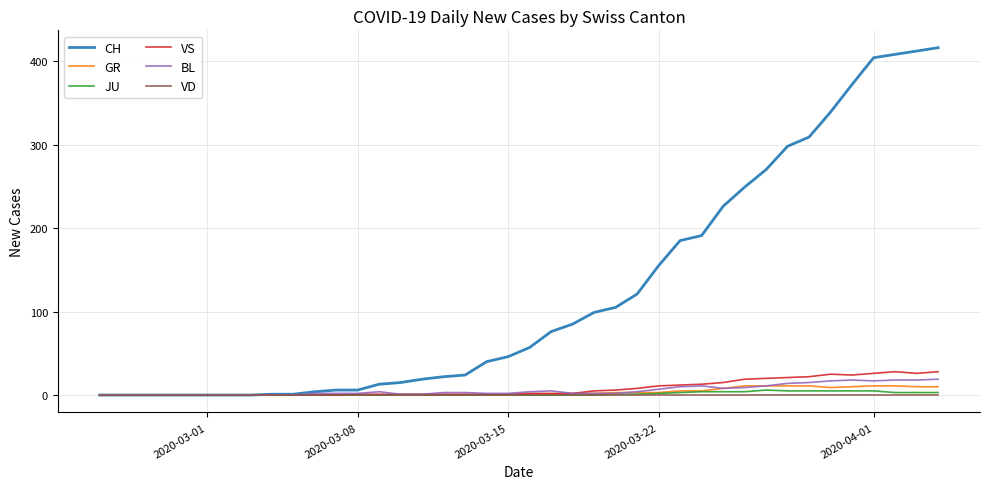

What is the maximum value shown in the chart?

416